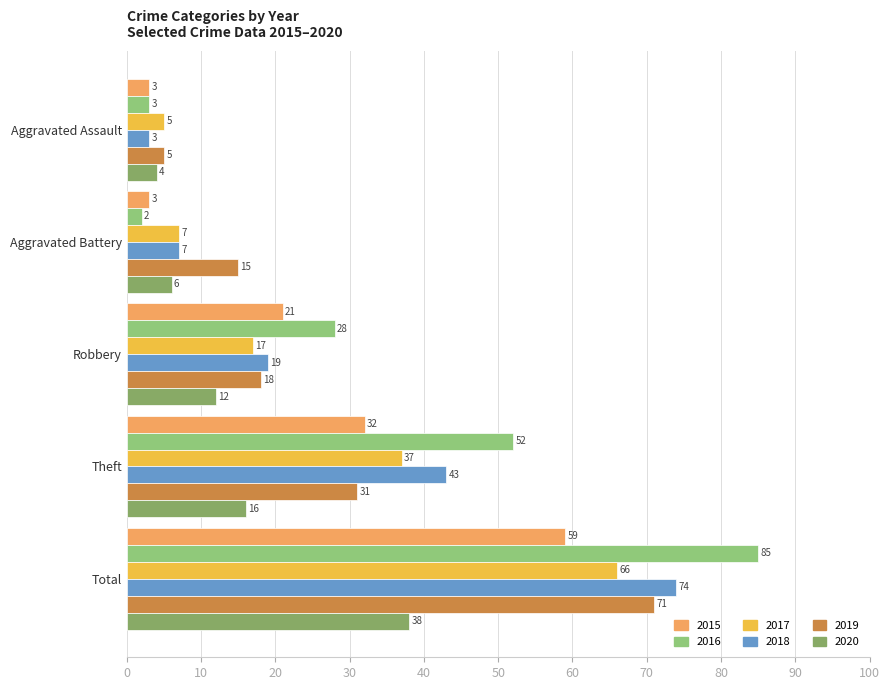

What is the maximum value shown in the chart?

85